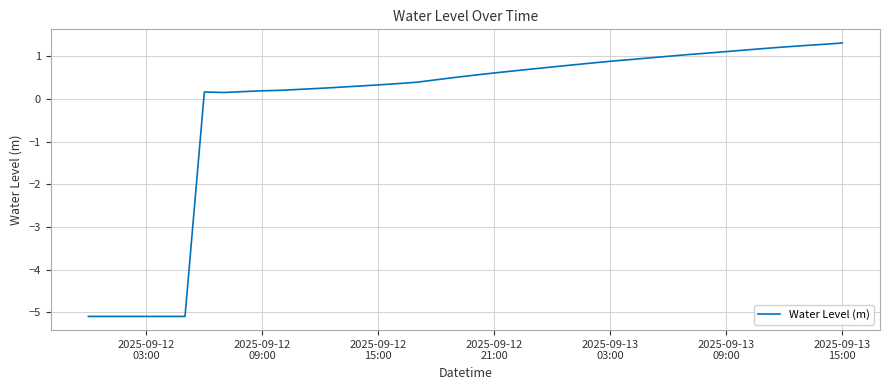

What is the minimum value shown in the chart?

-5.1